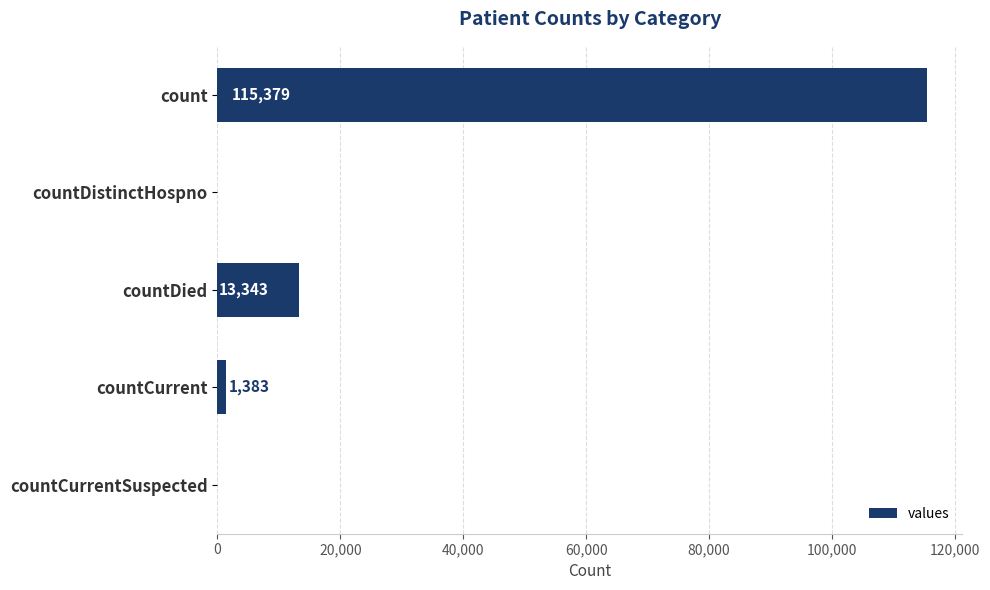

What is the change in value from count to countDied?

-102036